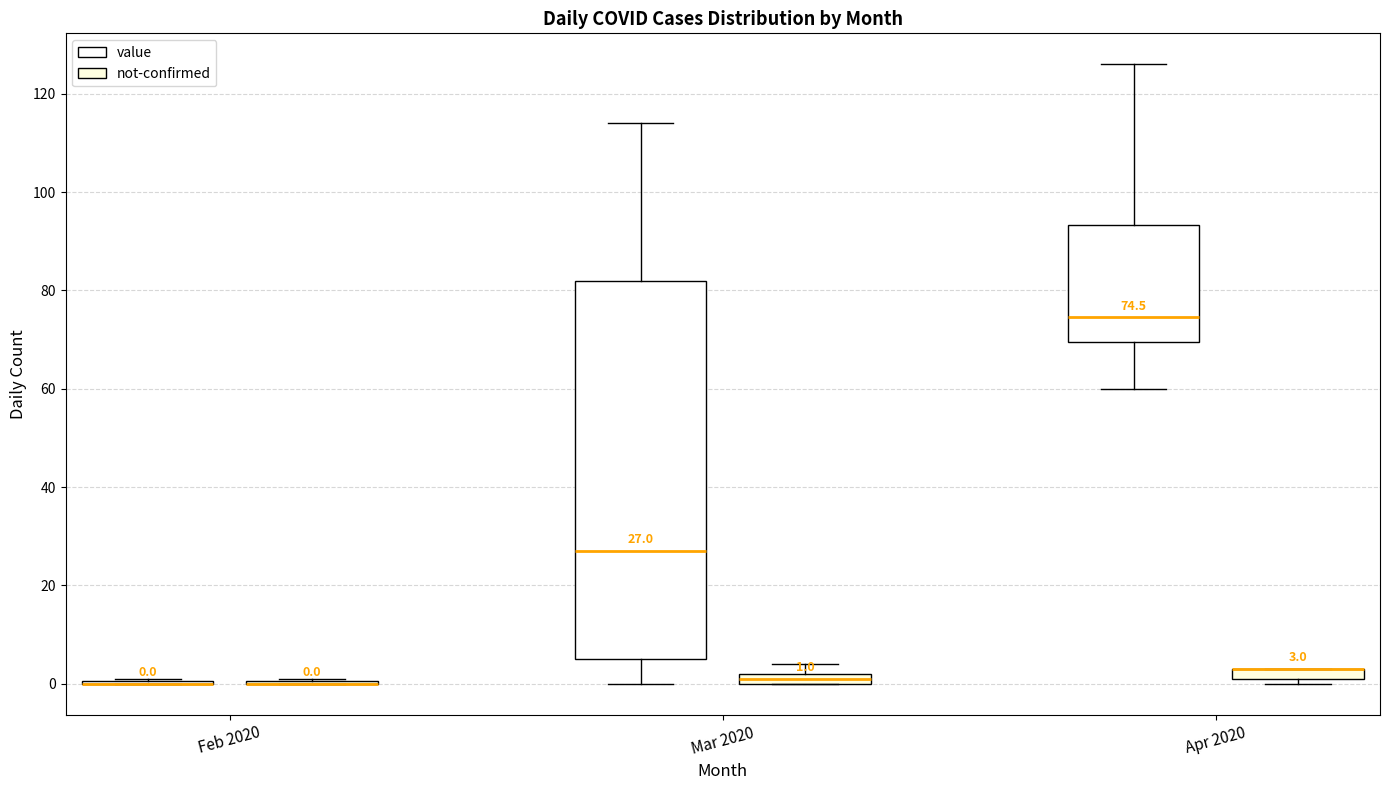

Comparing the boxes themselves (not the whiskers), which one is the tallest?

Mar 2020 (value)